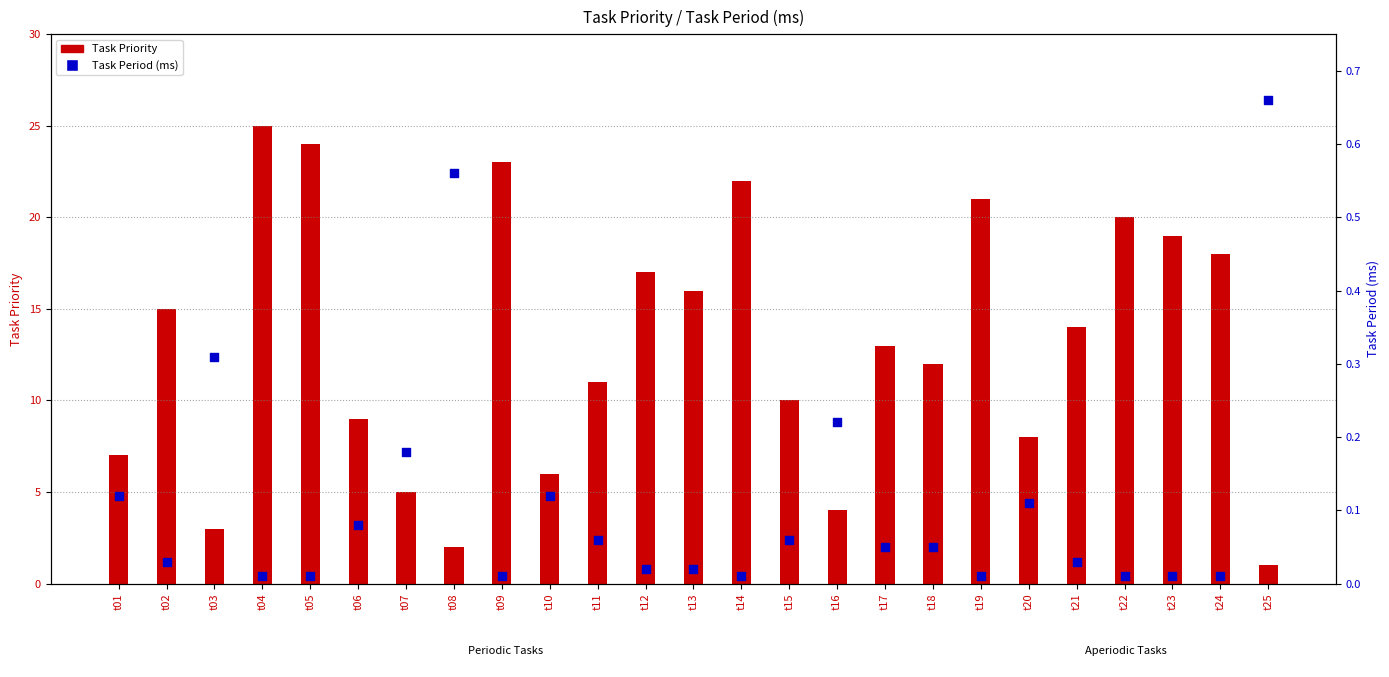

Which series has the largest total across all categories?

Task Priority